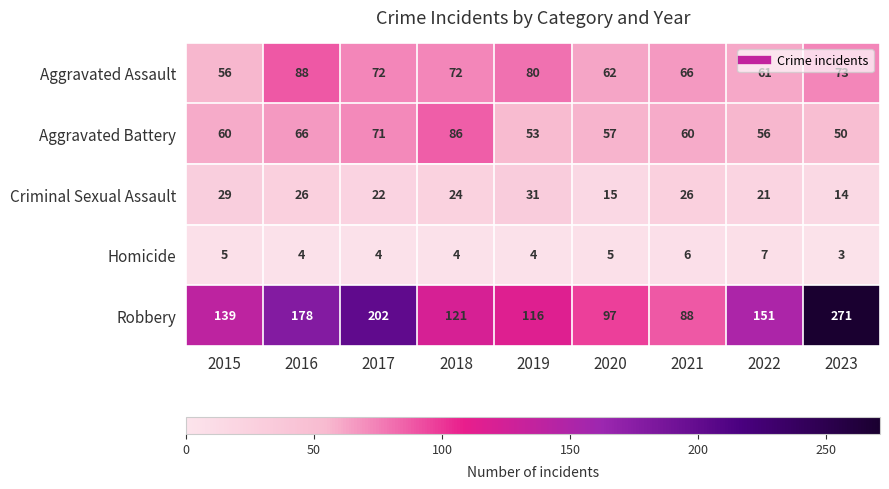

Which series has the largest total across all categories?

Robbery